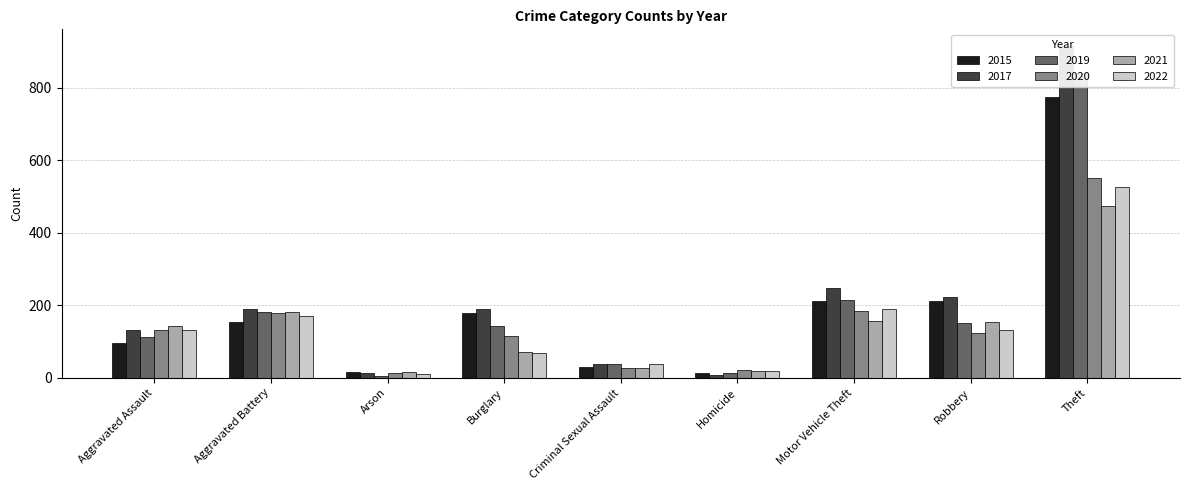

Which category has the lowest value in the 2019 series?

Arson